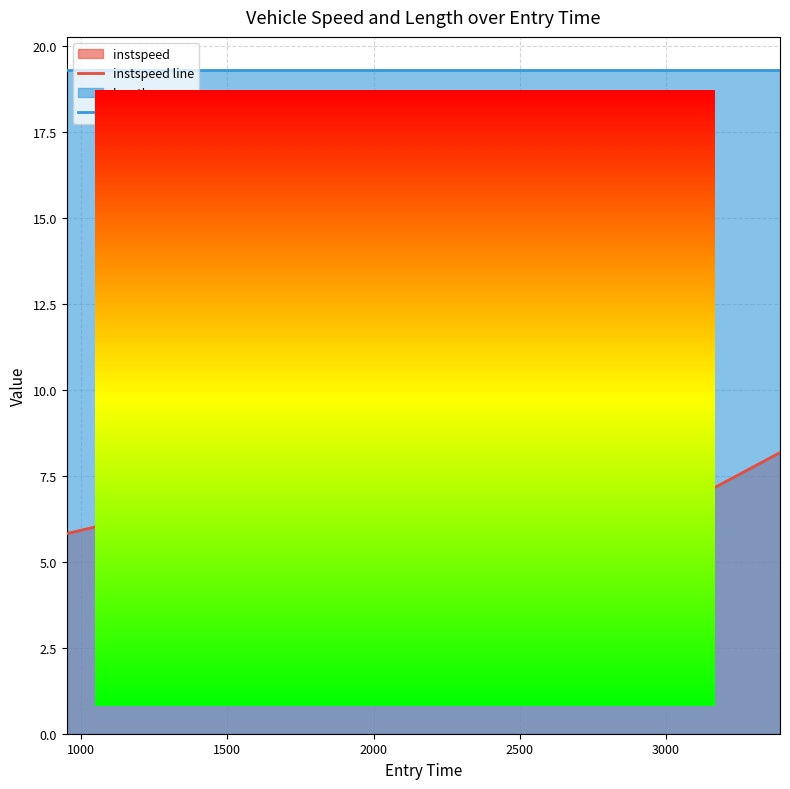

Which series has the largest total across all categories?

length line